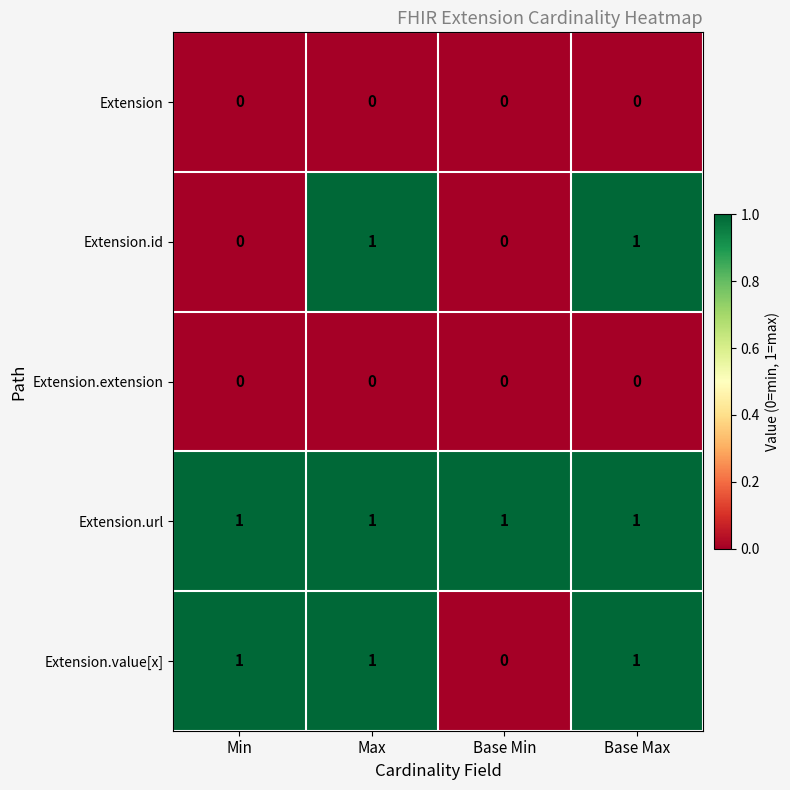

What is the total value across all series at Base Min?

1